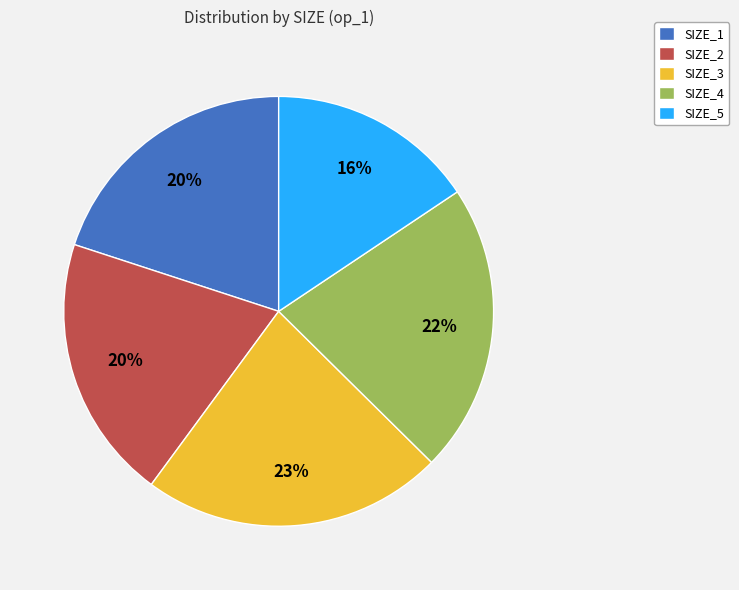

Does any single category account for the majority?

No